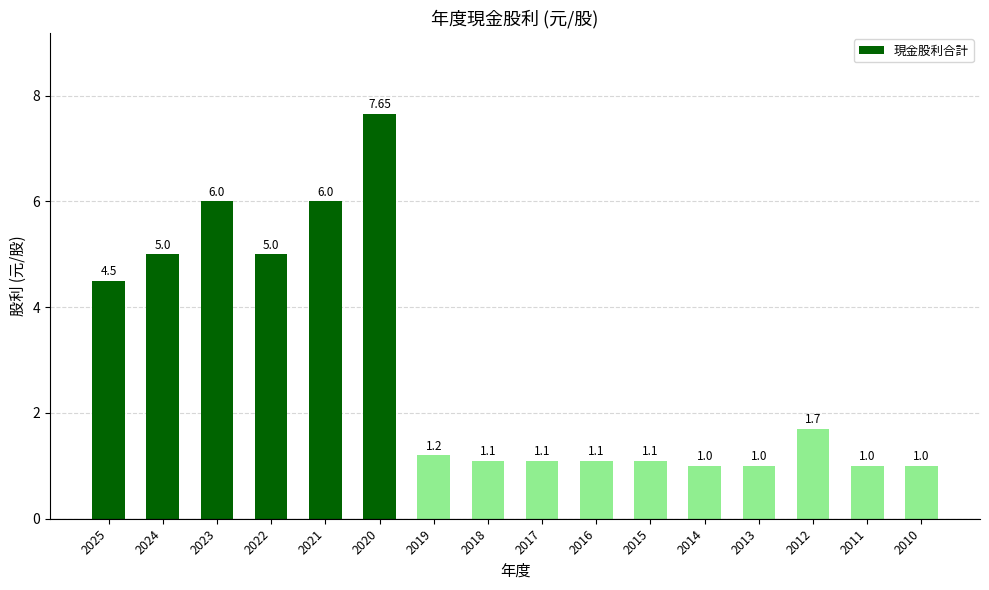

Are the bars grouped side by side (vs. stacked)?

No